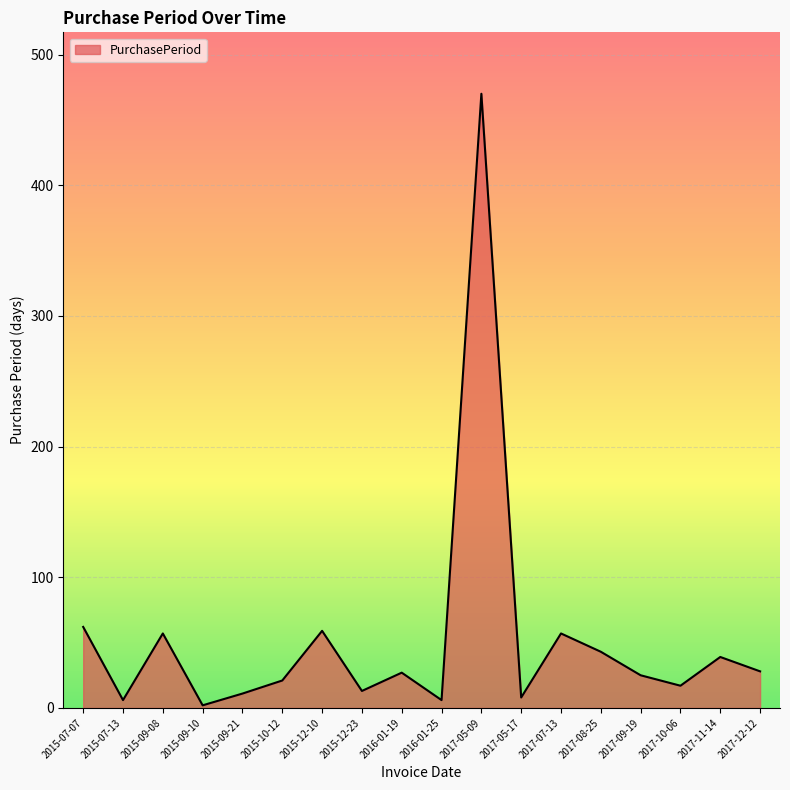

What position from the left is 2017-11-14?

17